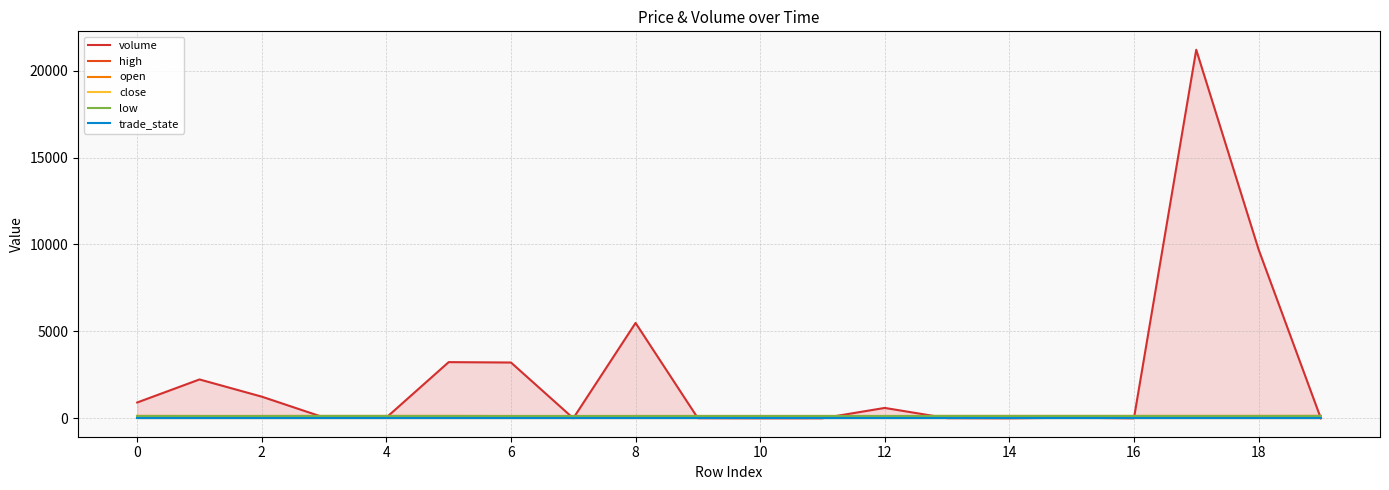

Is the value of trade_state at 2 greater than the value of high at 0?

No